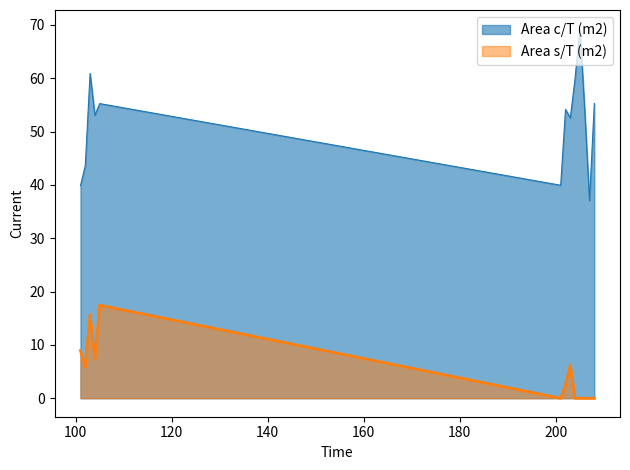

Rank the series by their maximum value, from lowest to highest.

Area s/T (m2), Area c/T (m2)